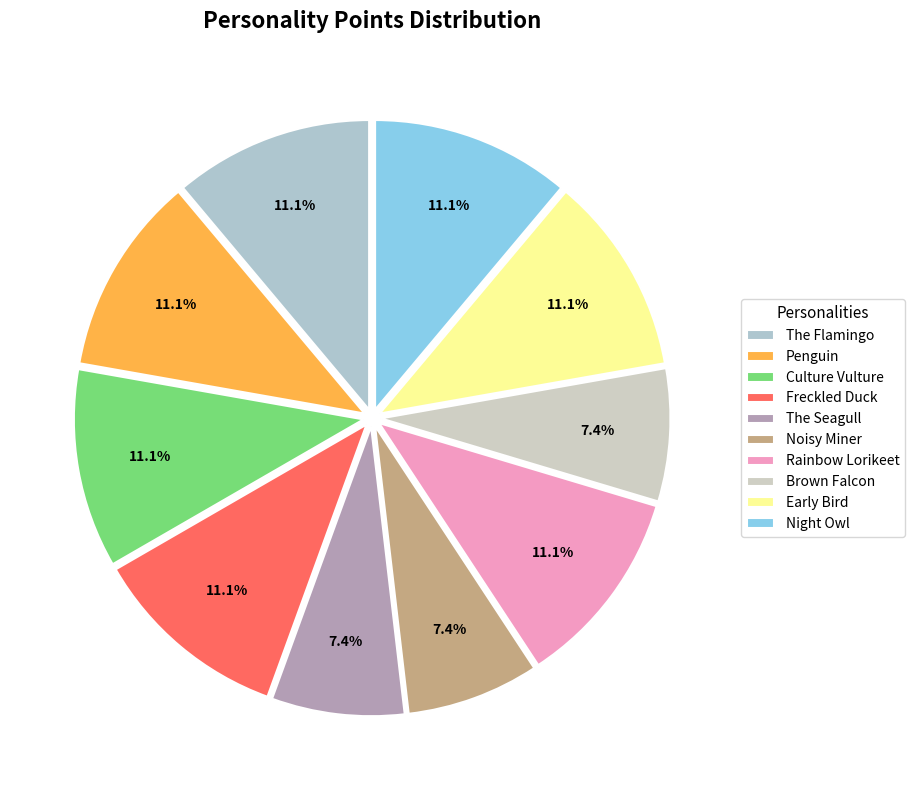

How many segments does this pie chart have?

10